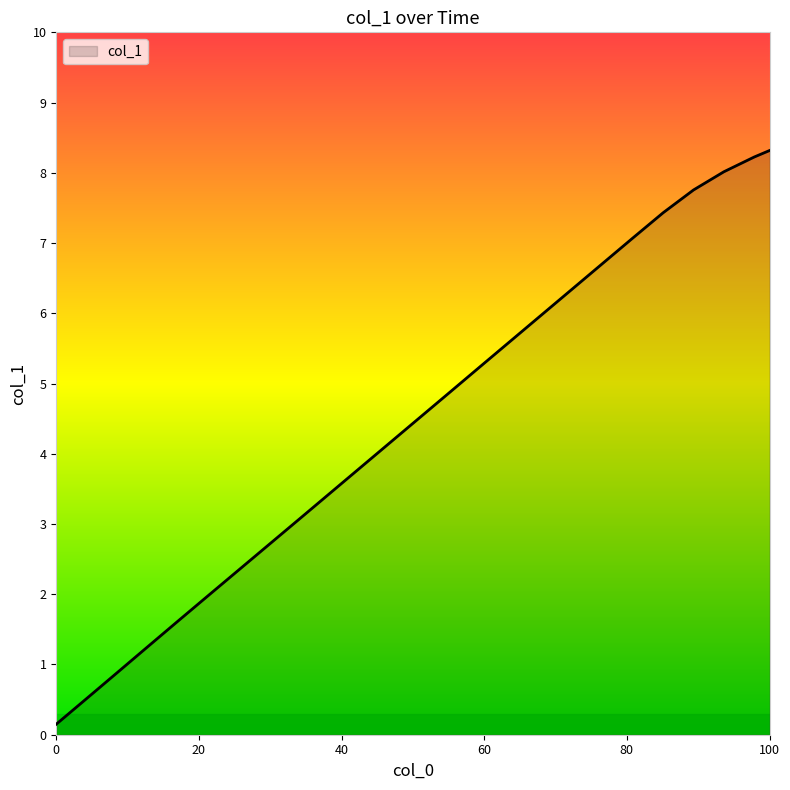

What is the maximum value shown in the chart?

8.3